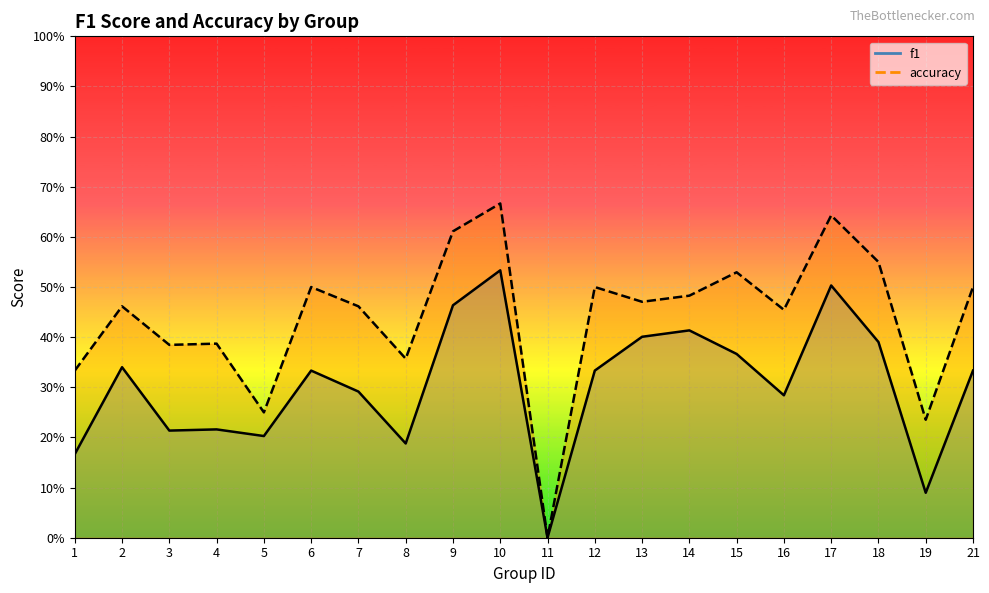

What is the sum of all f1 values?

6.1